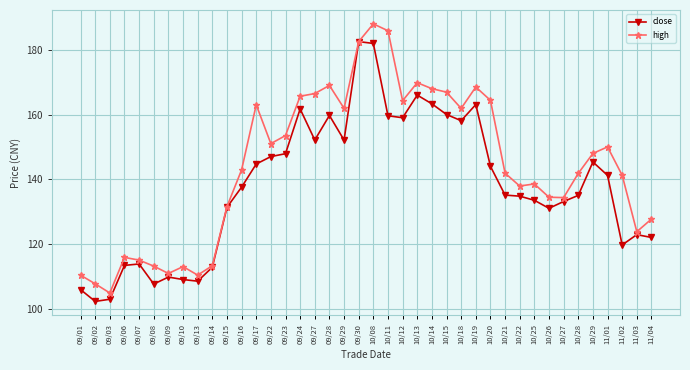

List the series in order of their peak value, highest first.

high, close